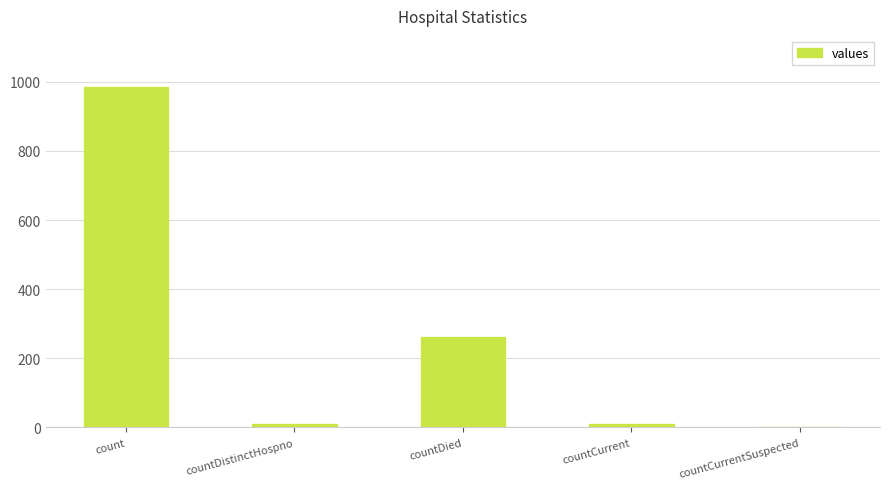

What is the maximum value shown in the chart?

985